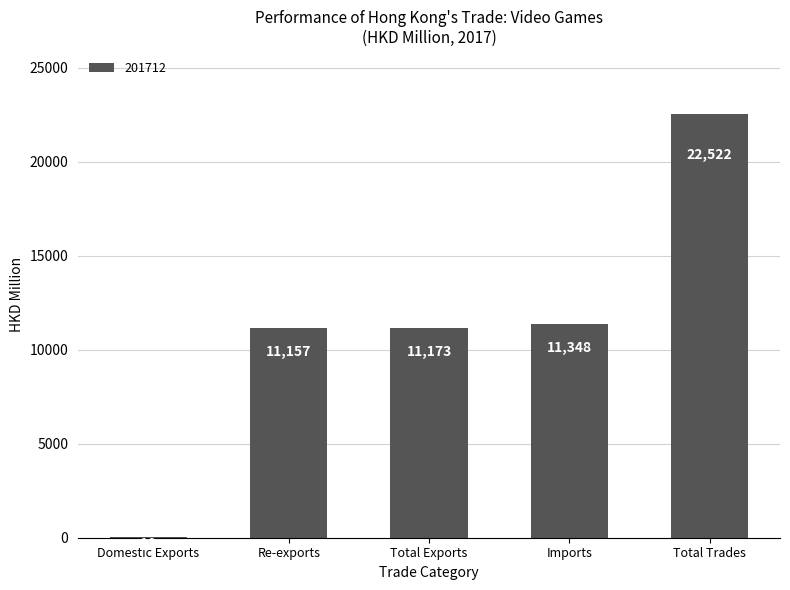

How many data points does each series have?

5